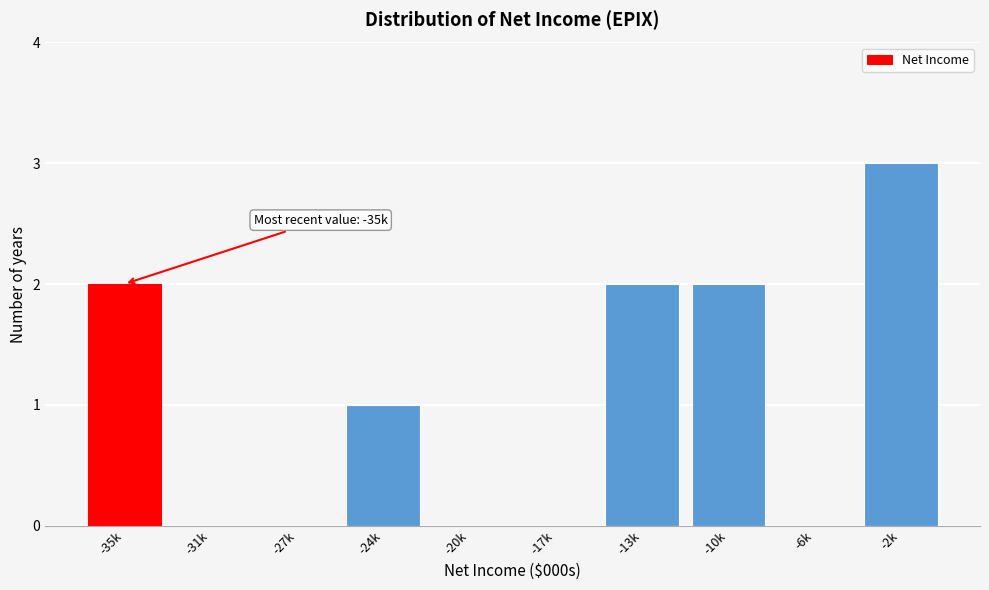

Reading left to right, transcribe all the data shown in this chart.

-35k=2	-31k=0	-27k=0	-24k=1	-20k=0	-17k=0	-13k=2	-10k=2	-6k=0	-2k=3